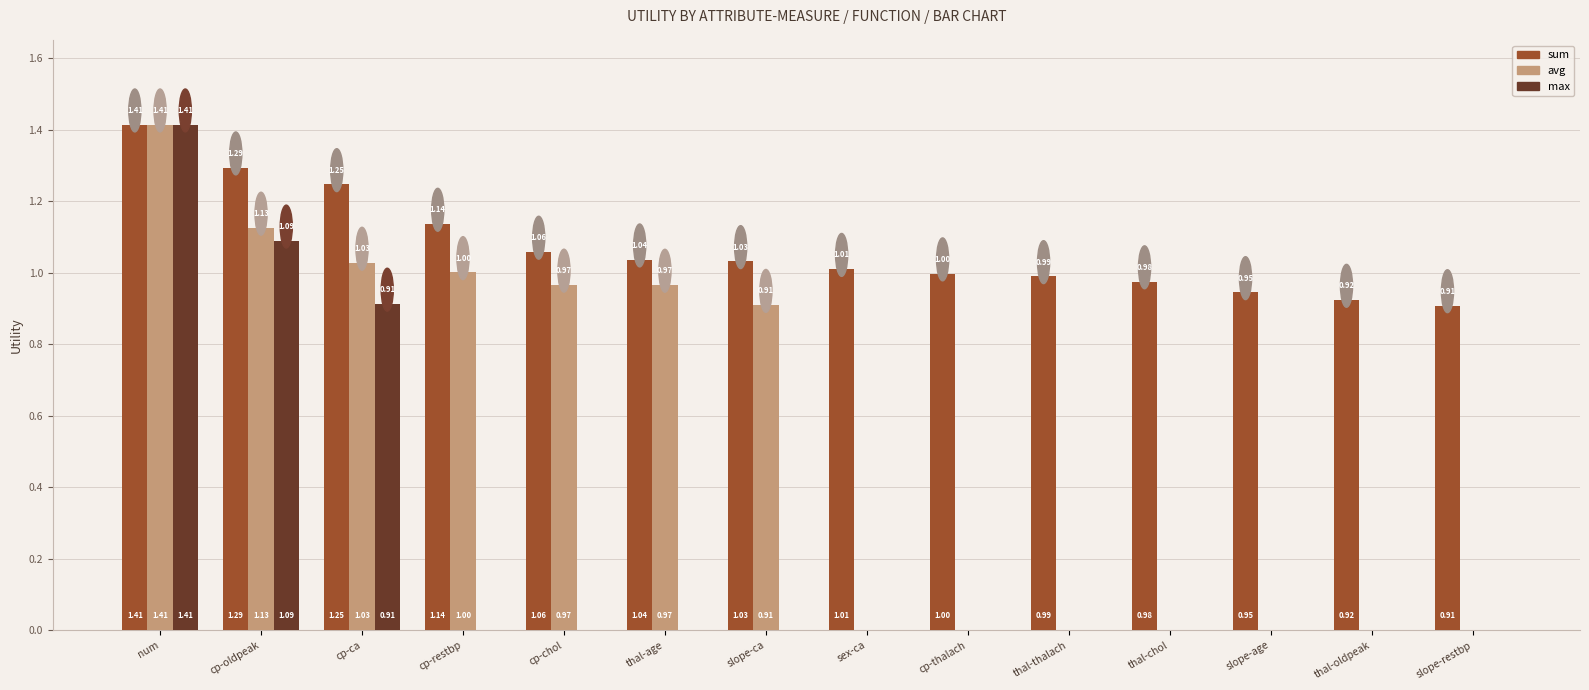

What is the total value across all series at thal-chol?

1.0